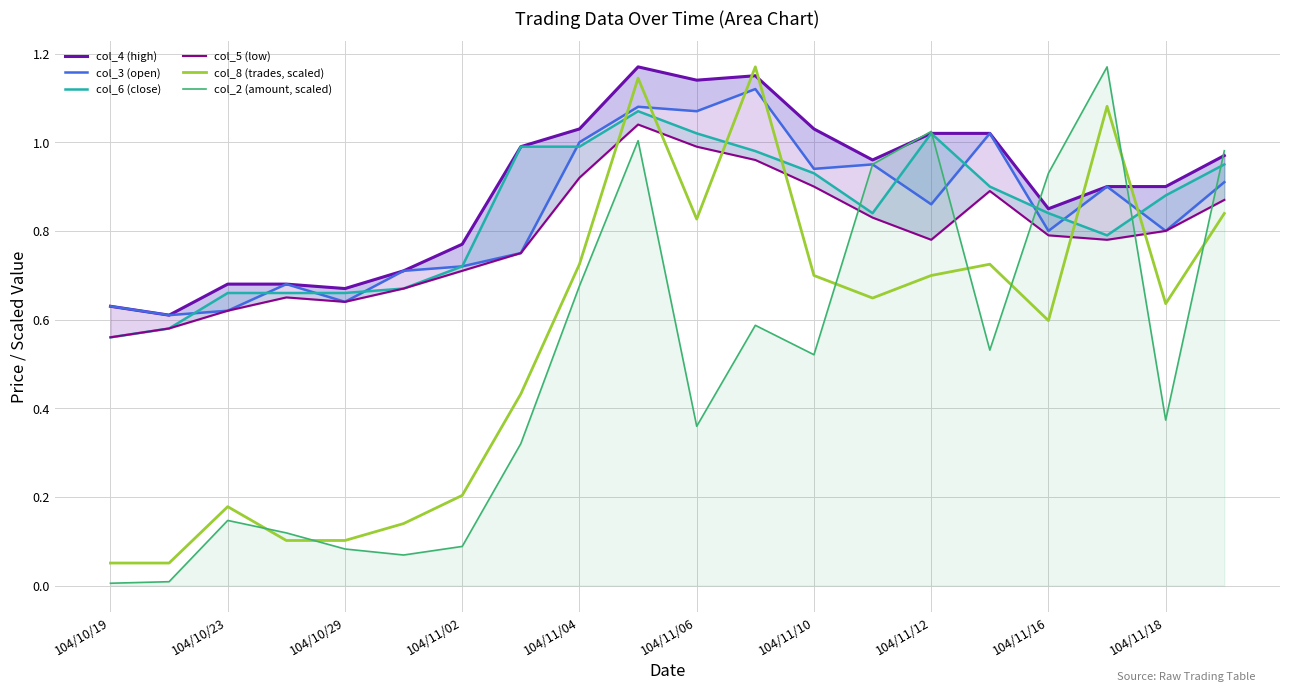

The value of col_8 (trades, scaled) at 104/11/18 is 1.1. True or false?

False